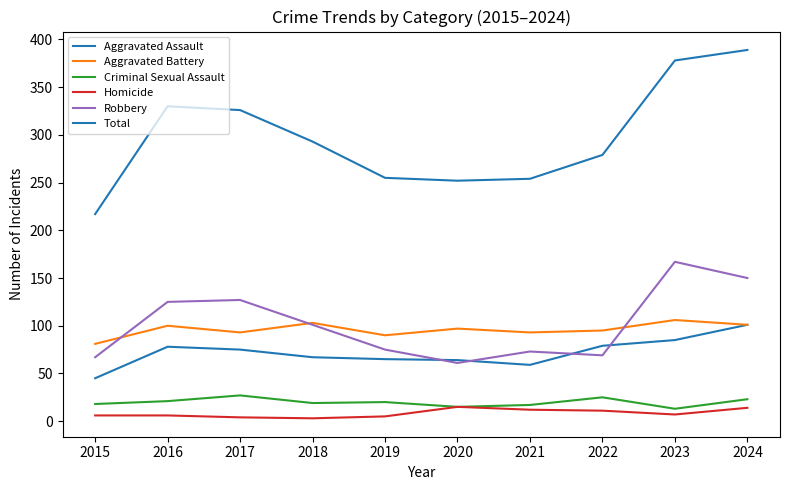

Rank the series by their maximum value, from lowest to highest.

Homicide, Criminal Sexual Assault, Aggravated Assault, Aggravated Battery, Robbery, Total